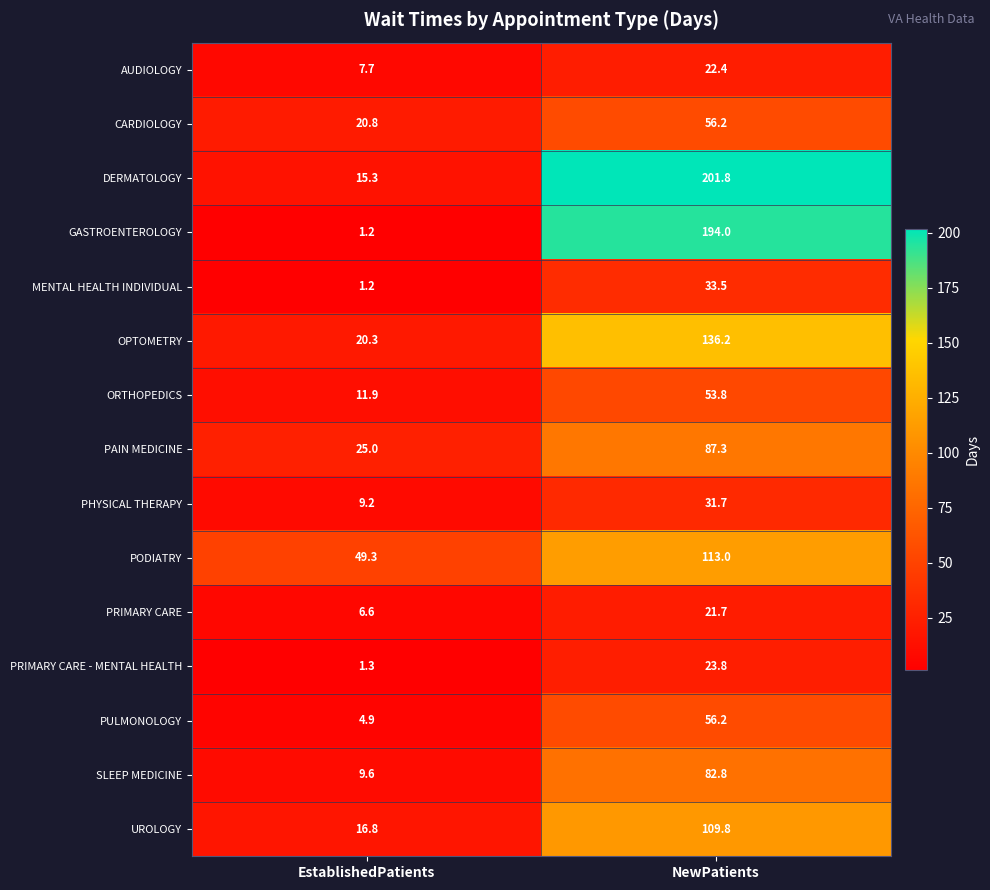

True or false: UROLOGY has a value of 16.8 at EstablishedPatients.

True